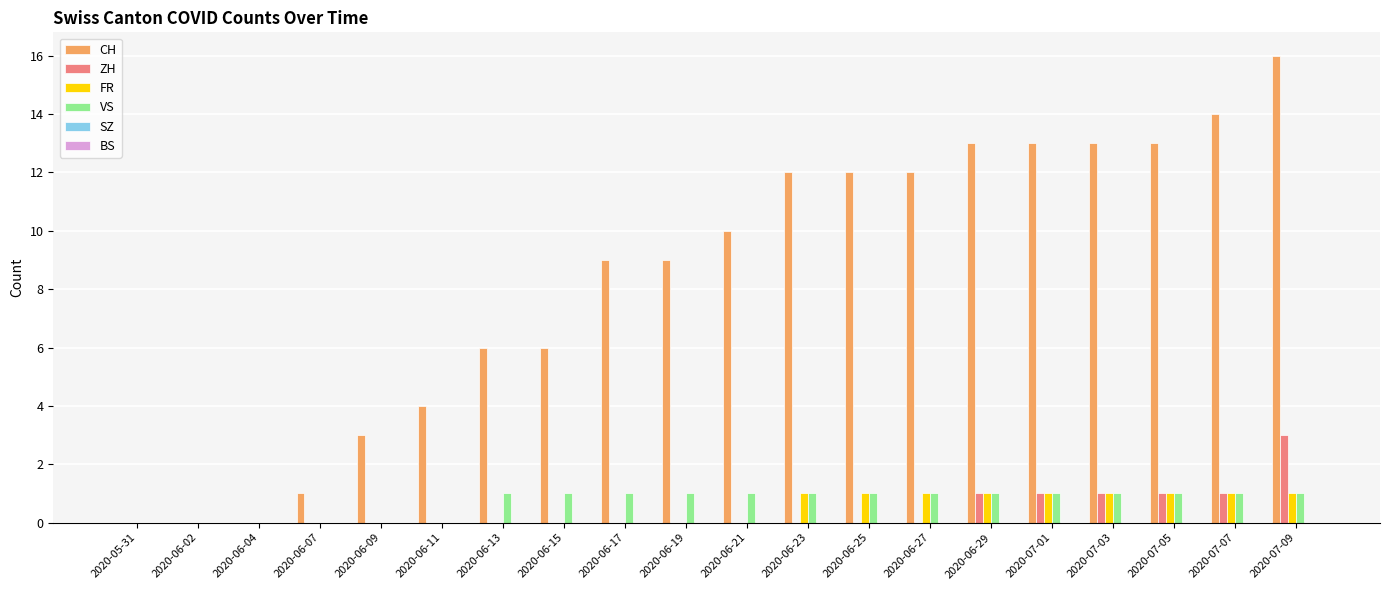

The ZH series shows 0 at 2020-06-19. True or false?

True